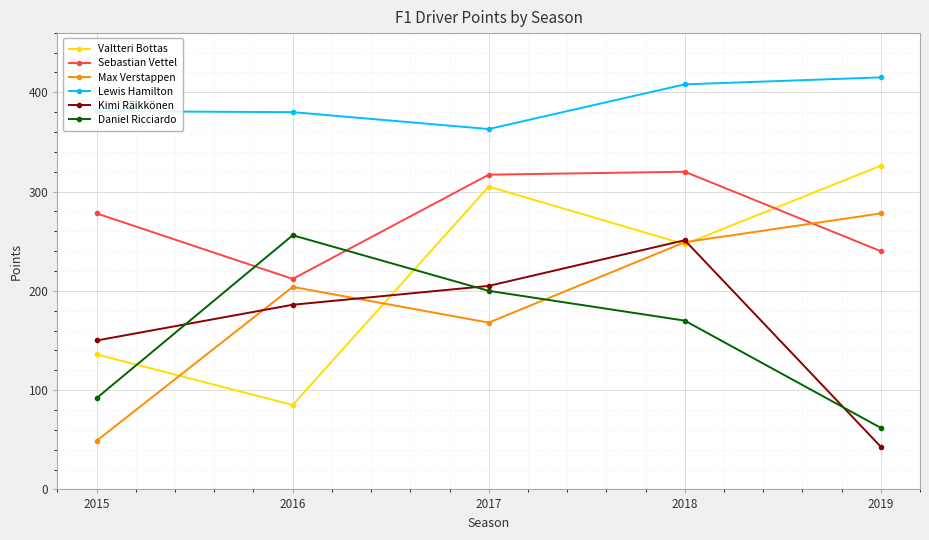

What is the difference between the Daniel Ricciardo values at 2015 and 2016?

164